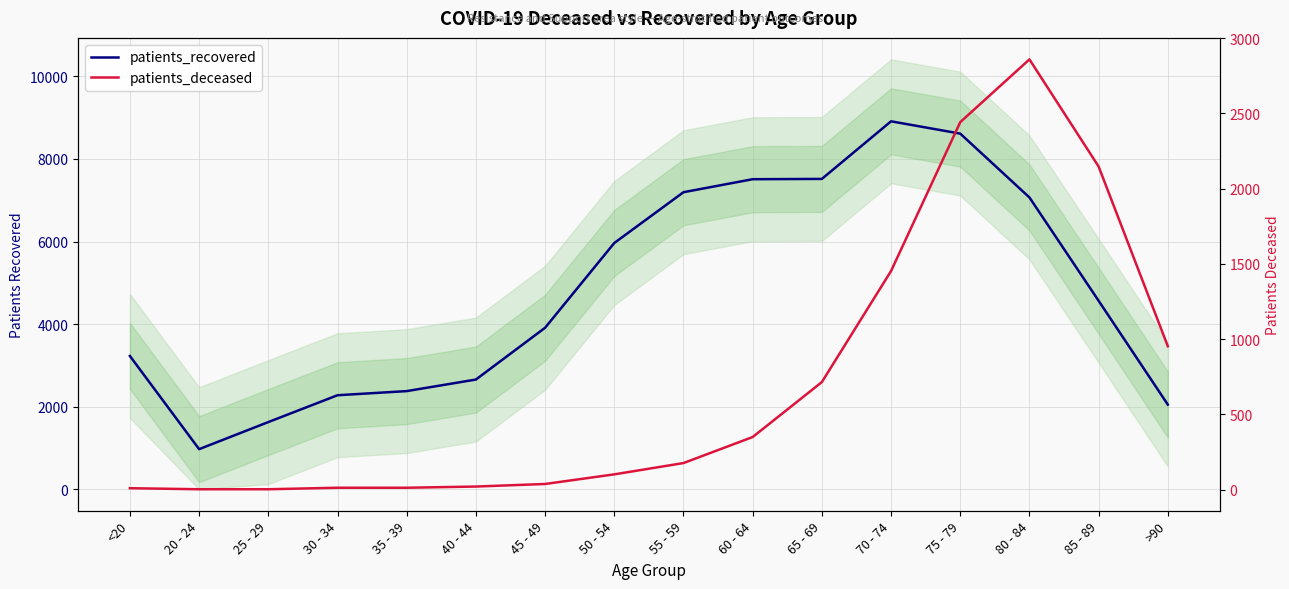

What are all the series names shown in the legend?

patients_recovered, patients_deceased